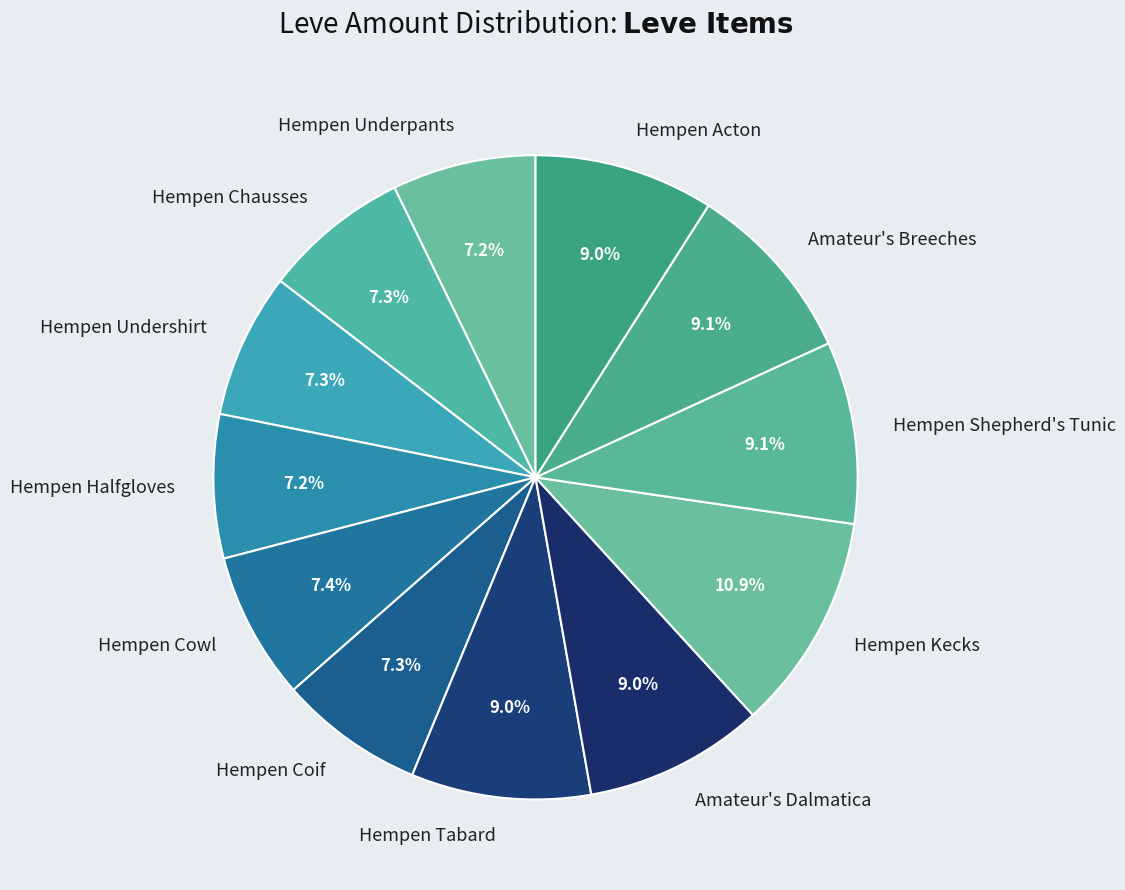

How many slices are in this pie chart?

12